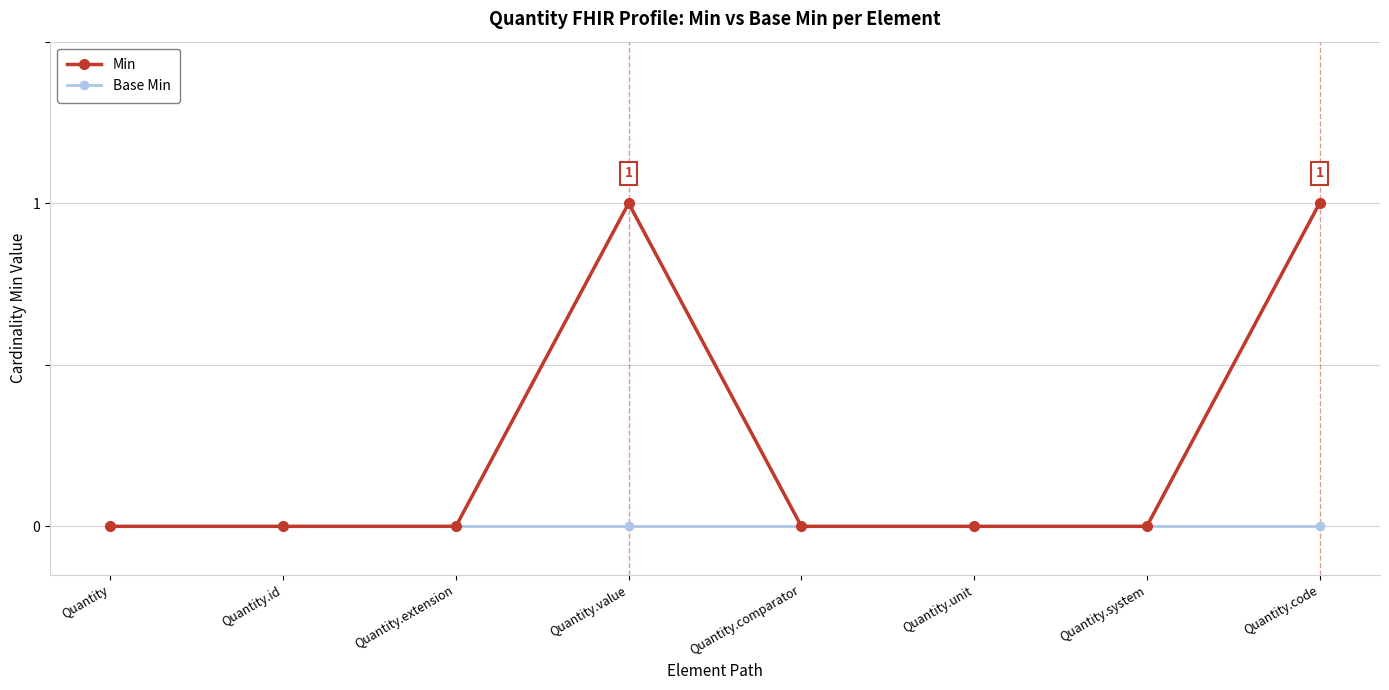

Reading right to left, transcribe all the data shown in this chart.

Min: Quantity.code=1	Quantity.system=0	Quantity.unit=0	Quantity.comparator=0	Quantity.value=1	Quantity.extension=0	Quantity.id=0	Quantity=0
Base Min: Quantity.code=0	Quantity.system=0	Quantity.unit=0	Quantity.comparator=0	Quantity.value=0	Quantity.extension=0	Quantity.id=0	Quantity=0